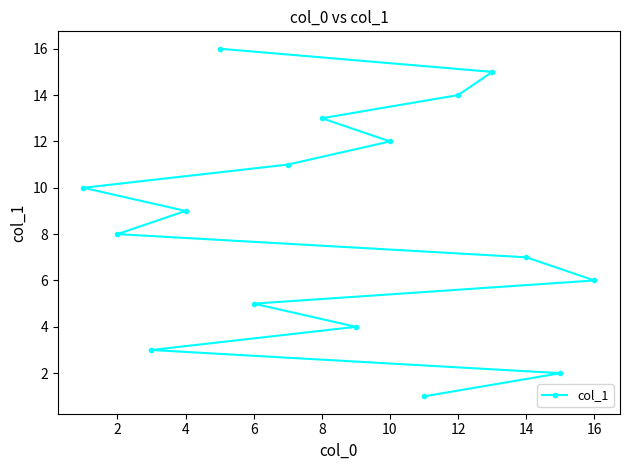

Which has a higher value, 13 or 8?

13